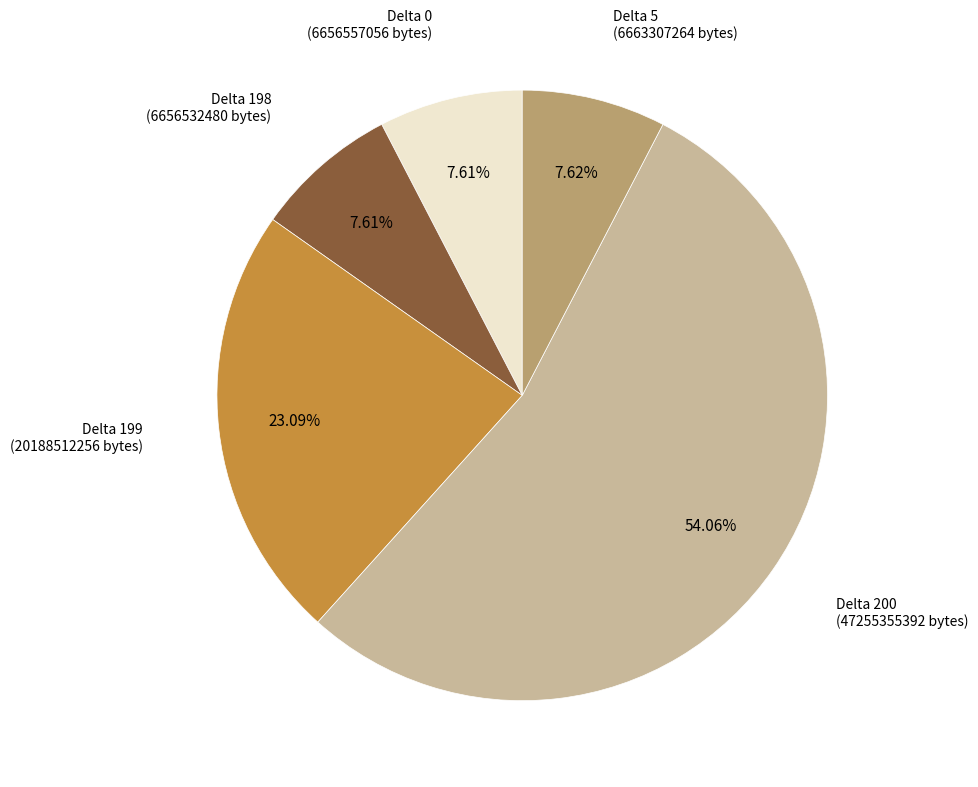

Is there a majority slice in this chart?

Yes